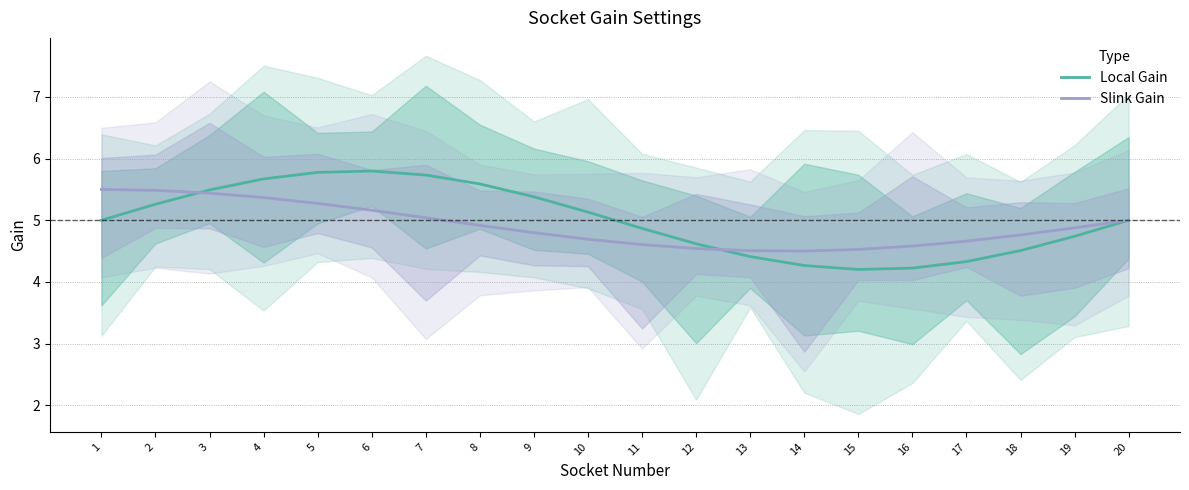

At which category does Local Gain reach its first local peak?

6